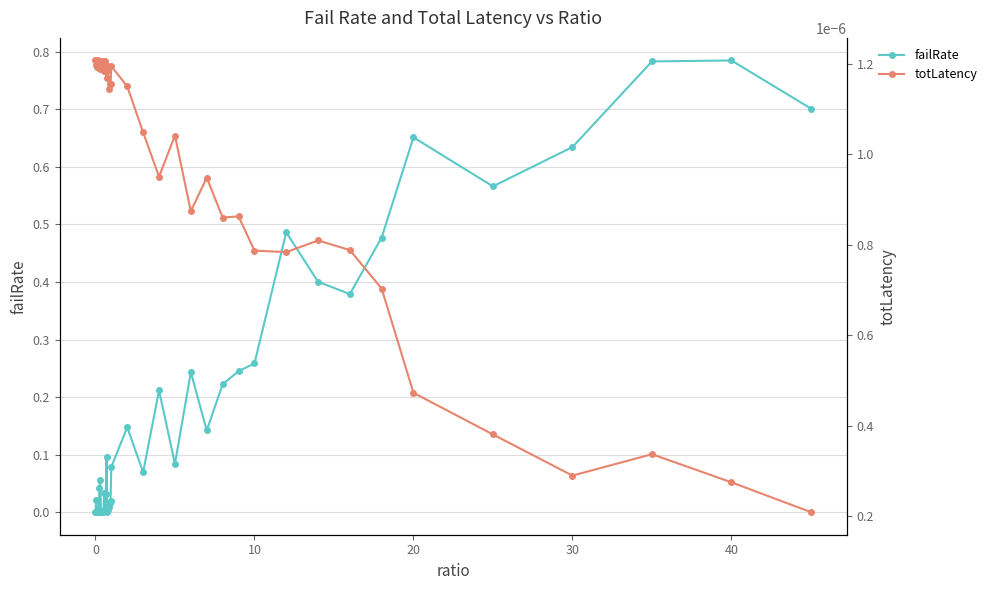

True or false: failRate has more than 2 interior local peaks.

True